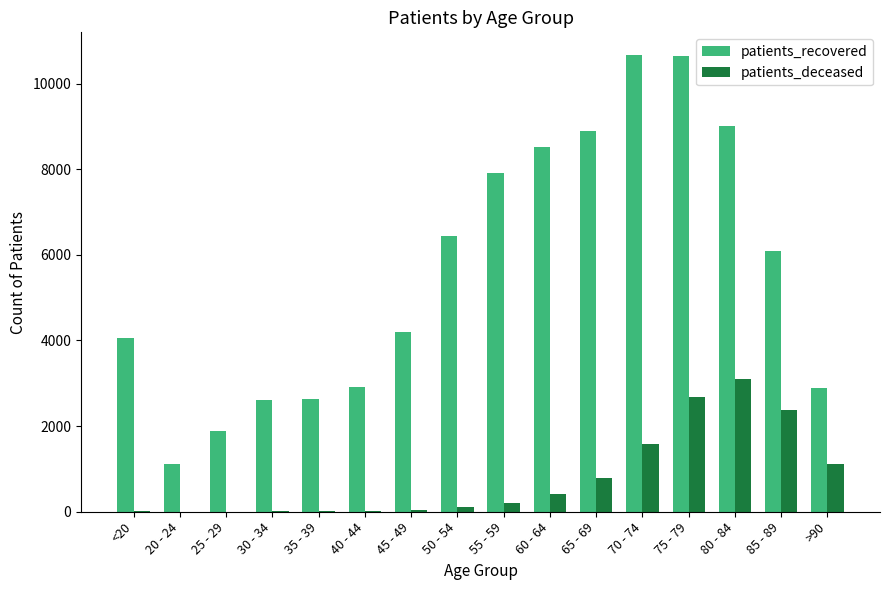

Which series has the largest total across all categories?

patients_recovered